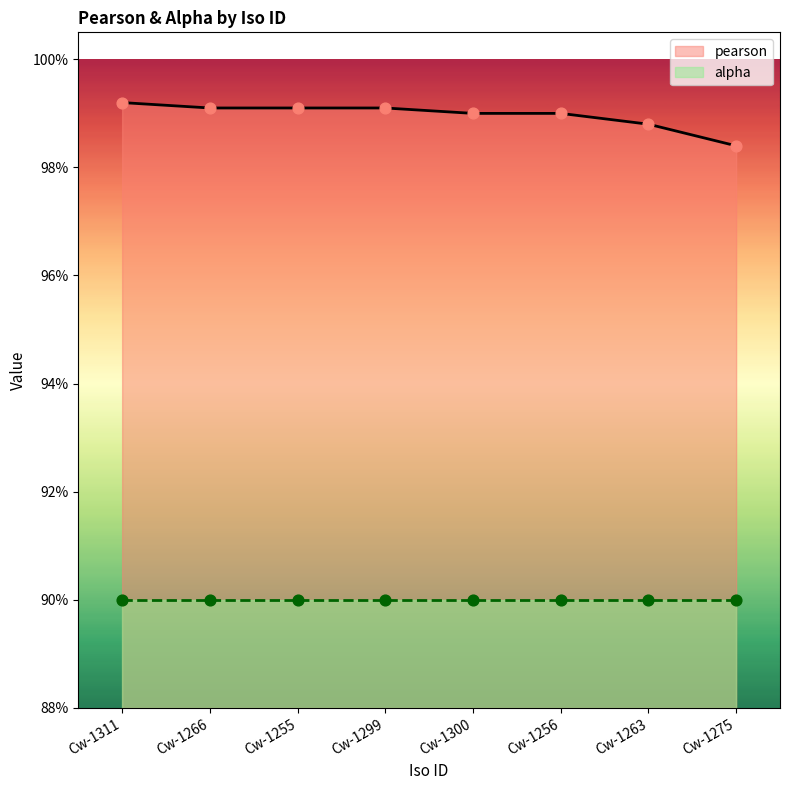

Which has a higher value, Cw-1300 or Cw-1311?

Cw-1311